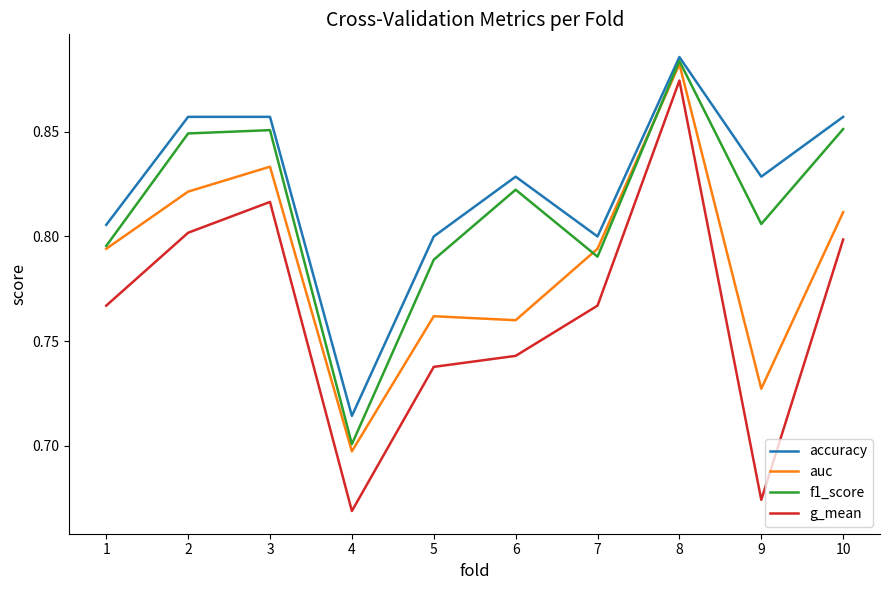

Which series has the largest range (max minus min)?

g_mean